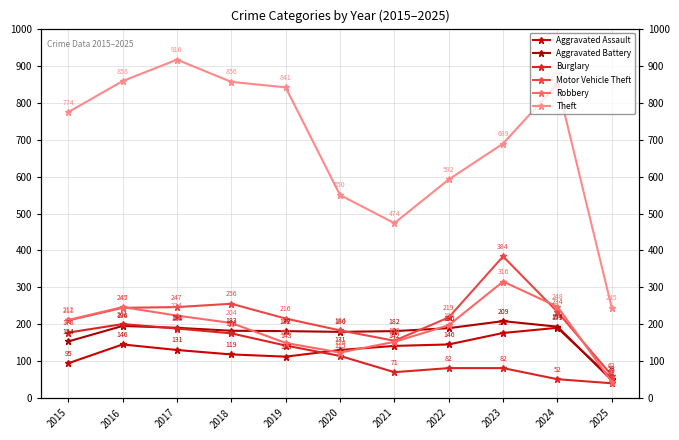

What are all the series names shown in the legend?

Aggravated Assault, Aggravated Battery, Burglary, Motor Vehicle Theft, Robbery, Theft